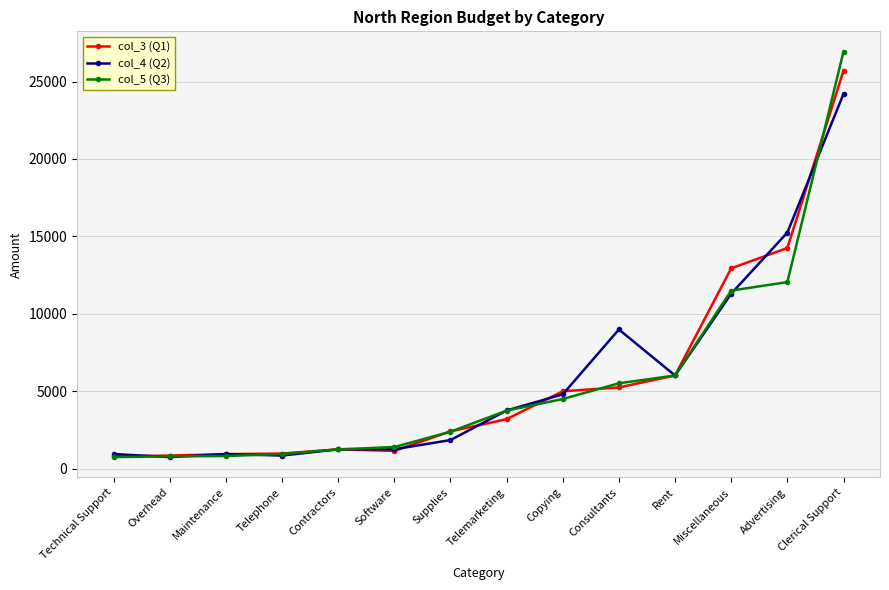

What is the label of the 11th point from the left?

Rent